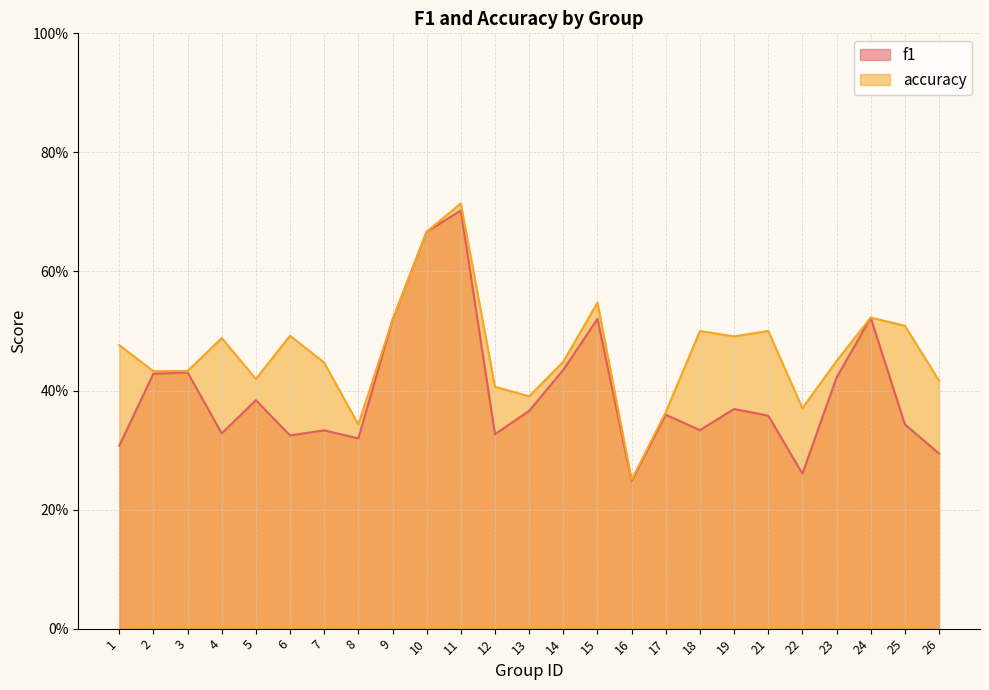

How many interior local peaks does the accuracy series have?

7